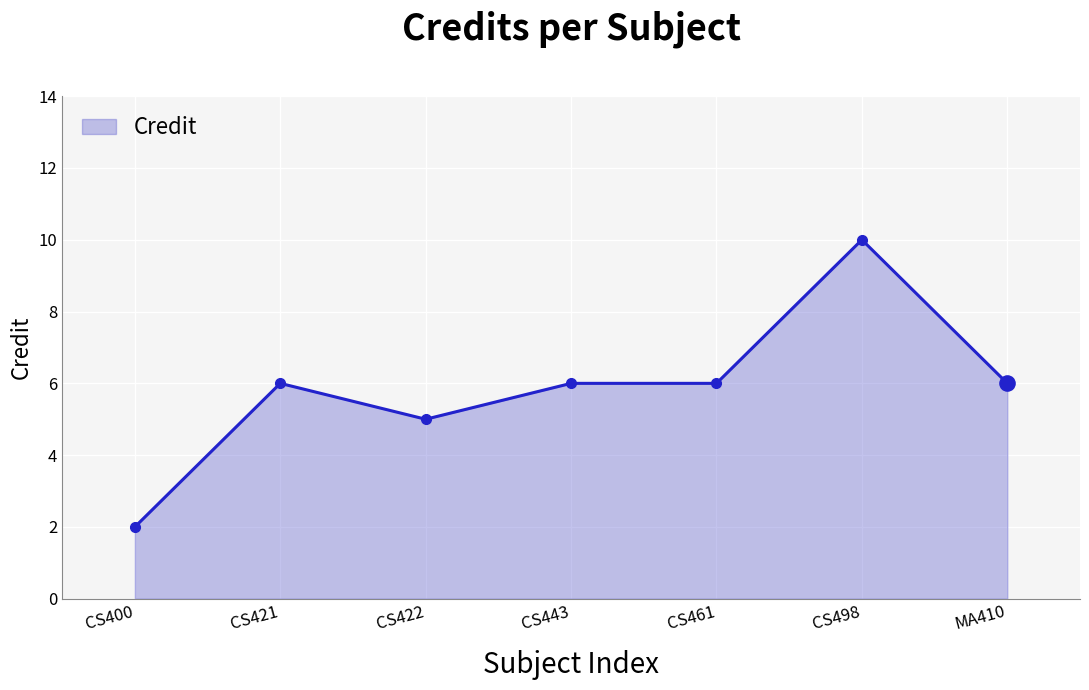

Which has a higher value, CS422 or CS400?

CS422